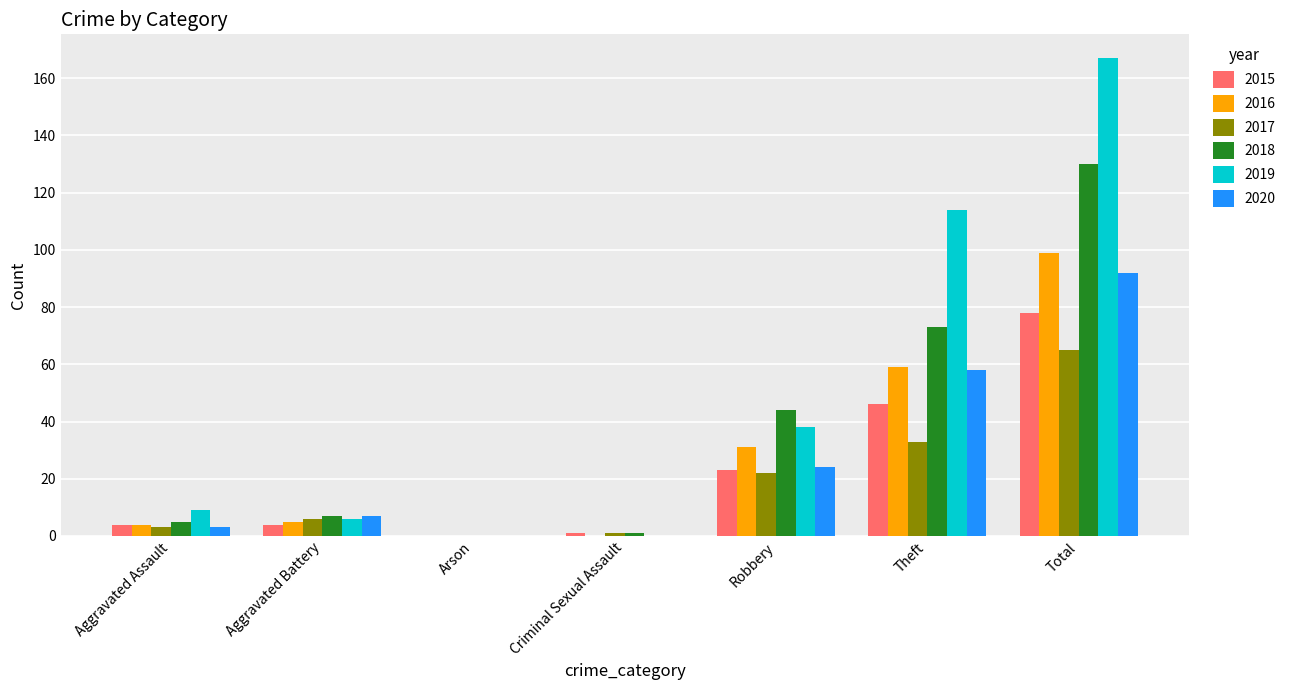

Where is 2020 nearest to the value 46?

Theft